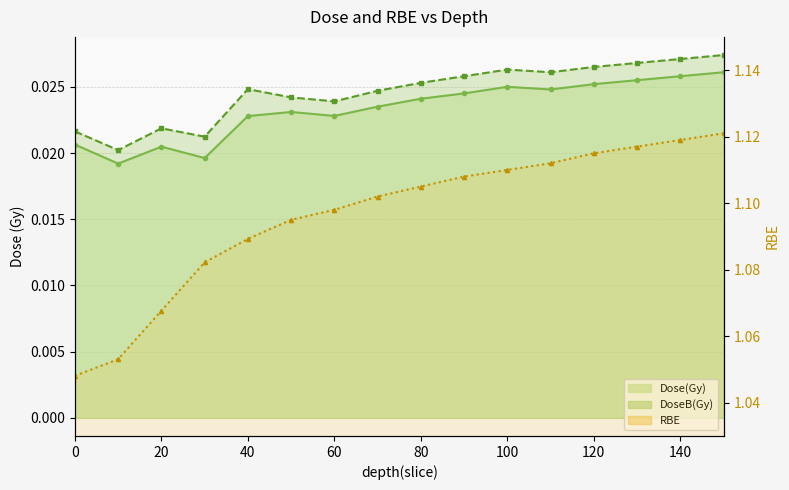

Reading left to right, extract all data points from this chart.

Dose(Gy): 0=0.0	10=0.0	20=0.0	30=0.0	40=0.0	50=0.0	60=0.0	70=0.0	80=0.0	90=0.0	100=0.0	110=0.0	120=0.0	130=0.0	140=0.0	150=0.0
DoseB(Gy): 0=0.0	10=0.0	20=0.0	30=0.0	40=0.0	50=0.0	60=0.0	70=0.0	80=0.0	90=0.0	100=0.0	110=0.0	120=0.0	130=0.0	140=0.0	150=0.0
RBE: 0=1.0	10=1.1	20=1.1	30=1.1	40=1.1	50=1.1	60=1.1	70=1.1	80=1.1	90=1.1	100=1.1	110=1.1	120=1.1	130=1.1	140=1.1	150=1.1